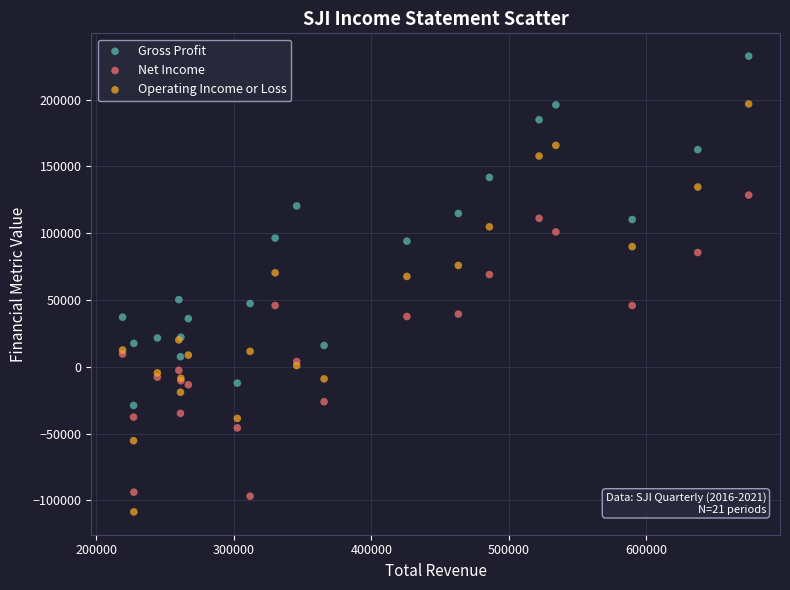

Which series reaches the minimum Y coordinate?

Operating Income or Loss